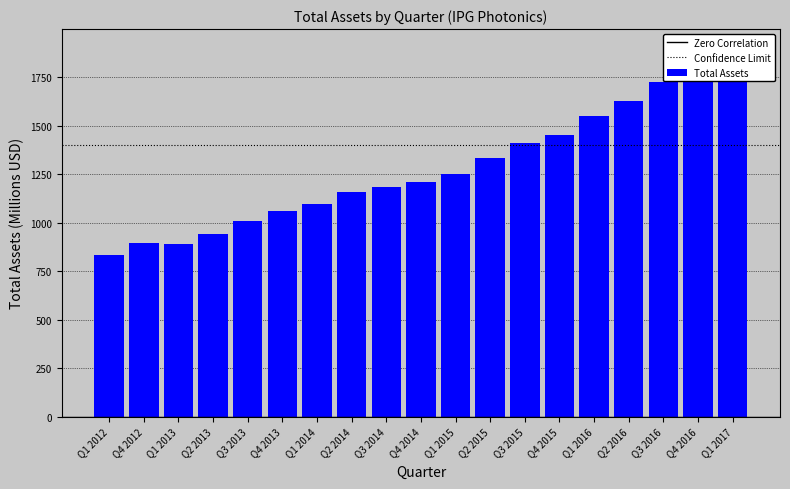

What is the average value?

1280.5